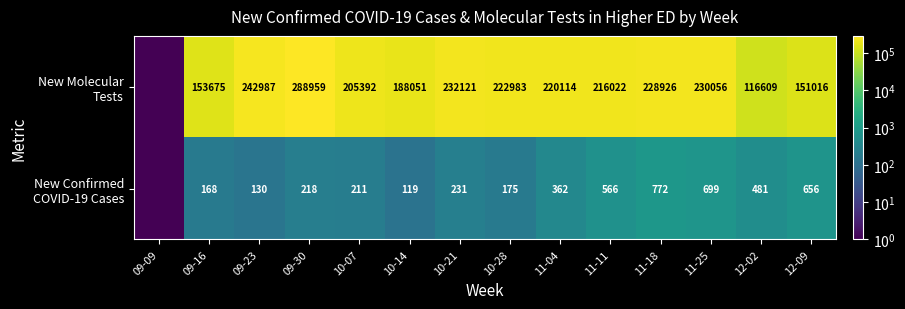

What is the total value across all series at 10-28?

223158.0